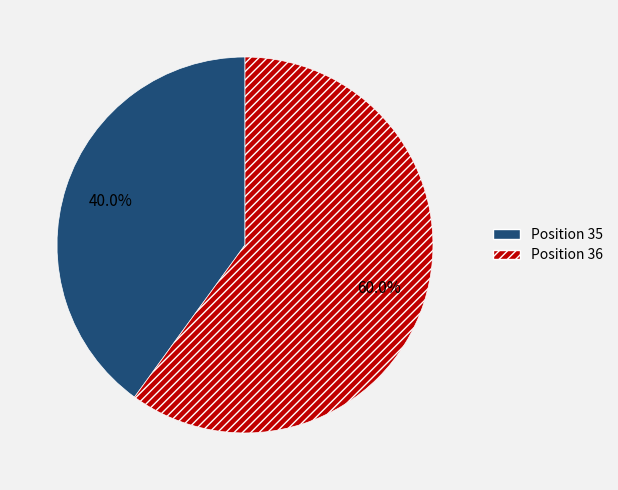

Does any single category account for the majority?

Yes